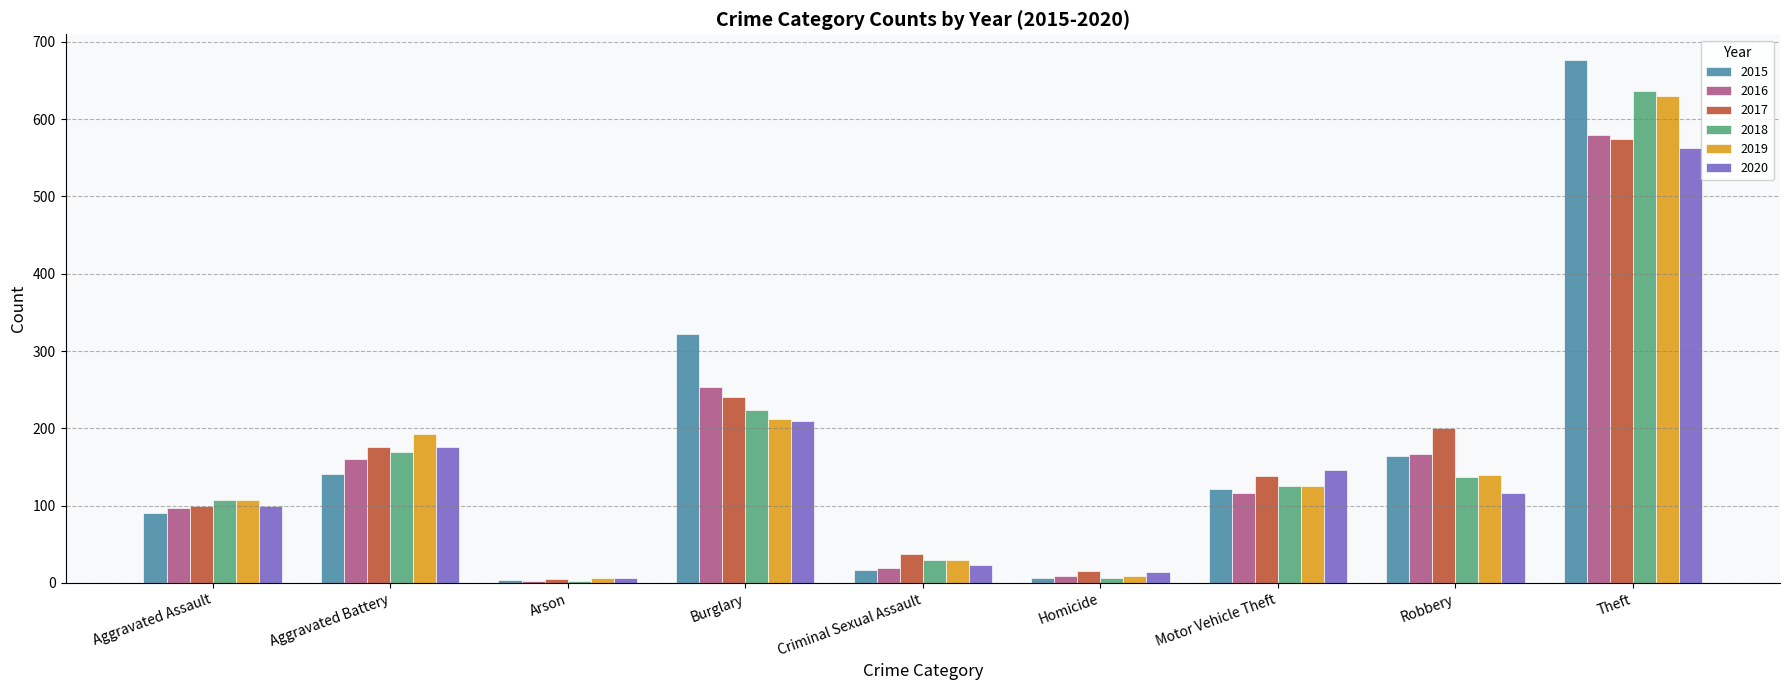

At which label does 2016 first exceed 117?

Aggravated Battery